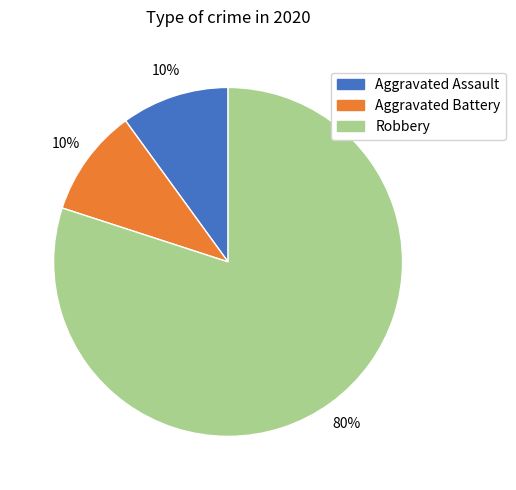

Which slice is the largest?

Robbery